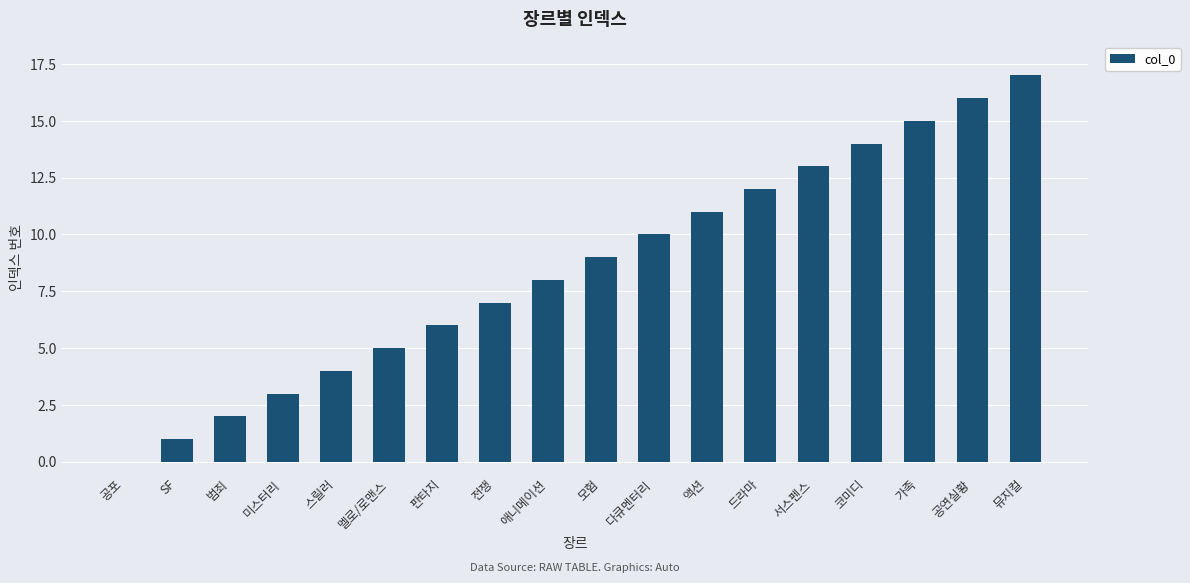

Which has a higher value, 코미디 or 다큐멘터리?

코미디